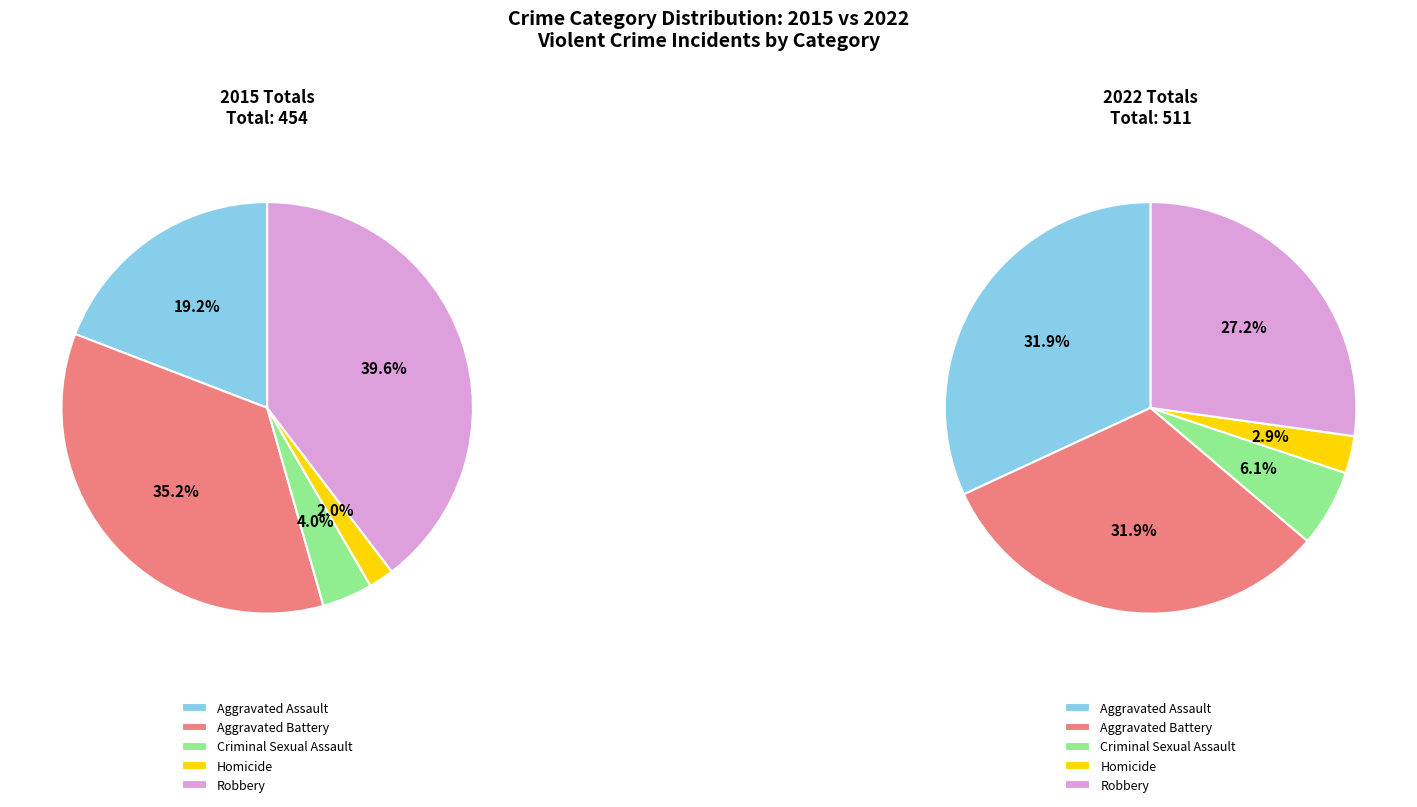

Which category has the biggest portion of the pie?

Aggravated Assault